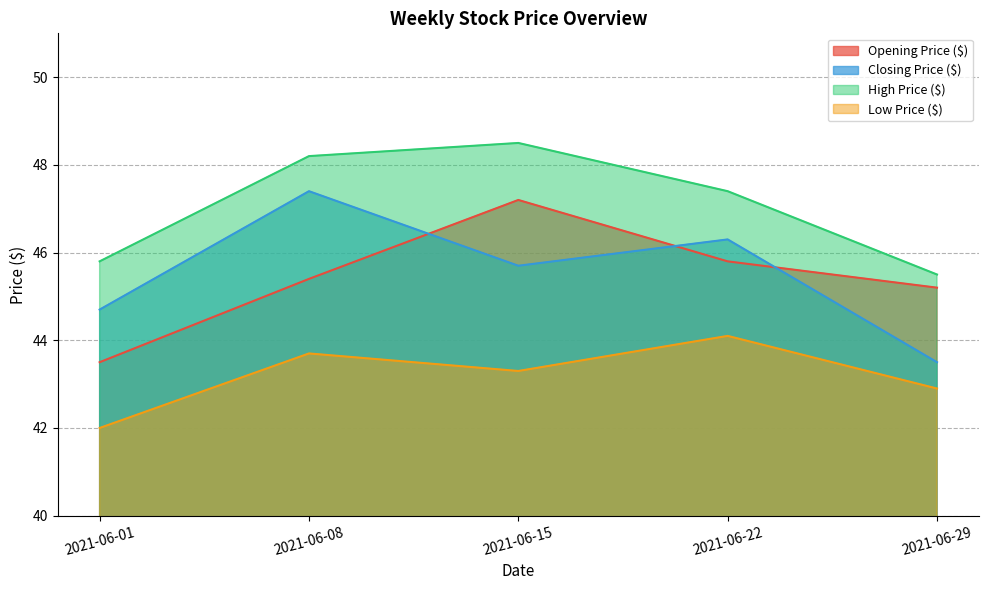

True or false: Low Price ($) and Closing Price ($) intersect in this chart.

False